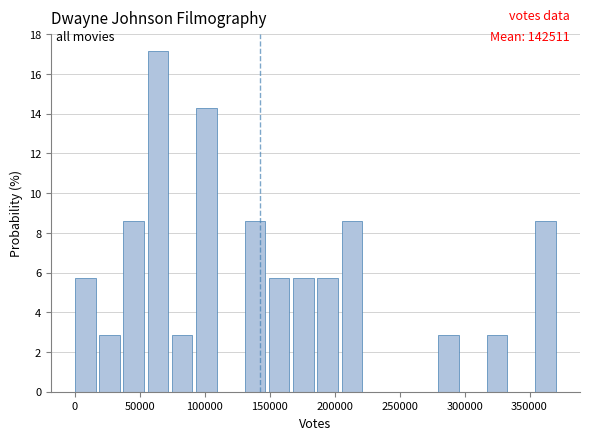

Around what value on the x-axis is the tallest bar? Give the approximate position of its centre, as read against the axis.

65000